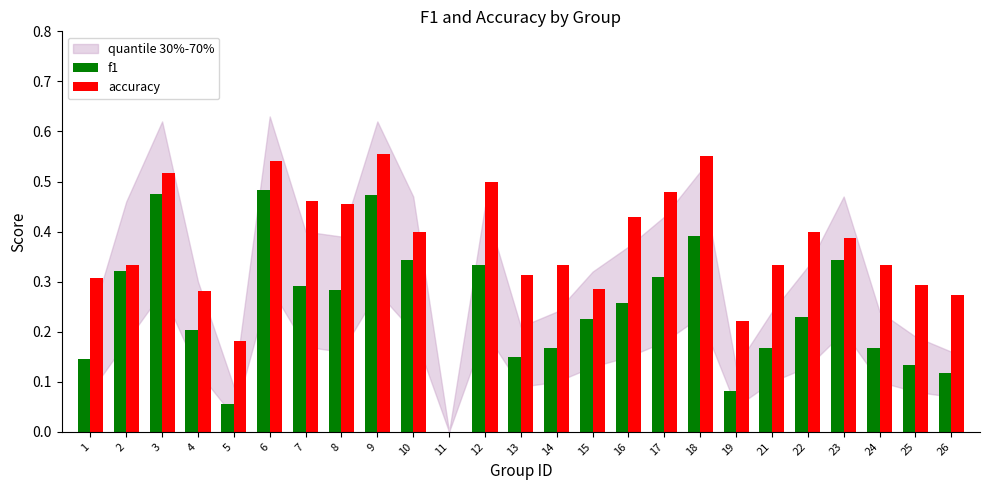

Is the value of f1 at 9 greater than the value of accuracy at 5?

Yes